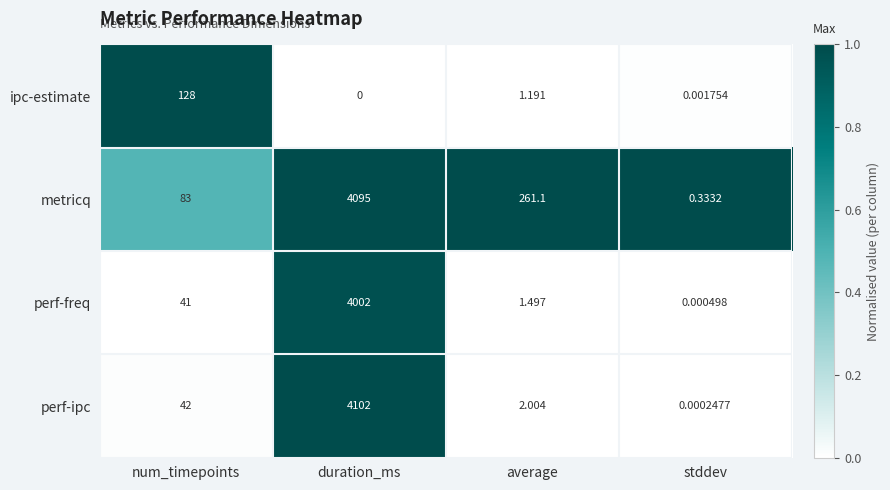

At which category is the sum across all series the highest?

duration_ms